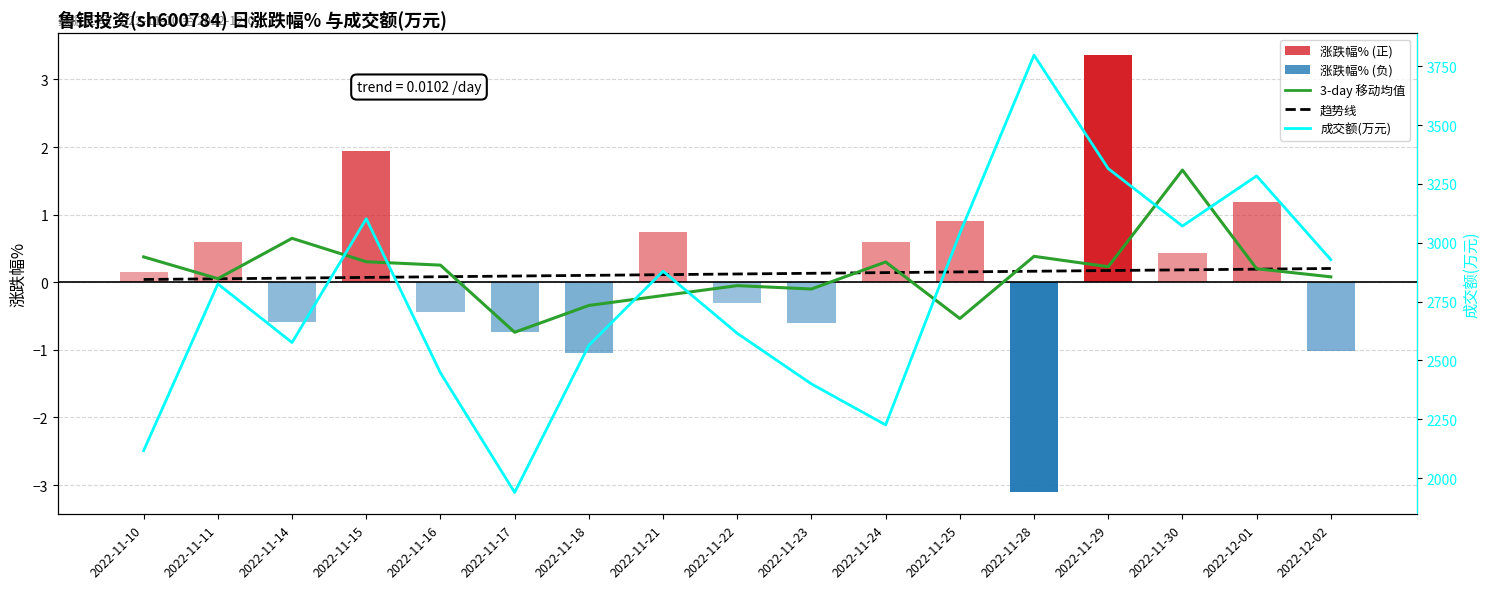

How many values in the 3-day 移动均值 series exceed 0?

11